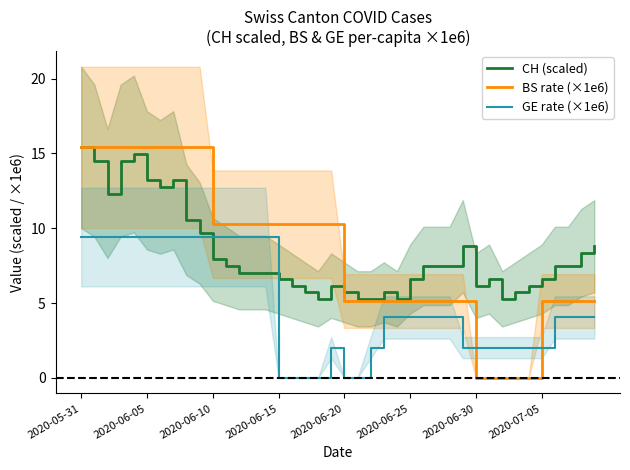

Reading right to left, list all the values displayed in this chart.

CH (scaled): 8.8	8.4	7.5	7.5	6.6	6.2	5.7	5.3	6.6	6.2	8.8	7.5	7.5	7.5	6.6	5.3	5.7	5.3	5.3	5.7	6.2	5.3	5.7	6.2	6.6	7.0	7.0	7.0	7.5	7.9	9.7	10.6	13.2	12.8	13.2	15.0	14.5	12.3	14.5	15.4
BS rate (×1e6): 5.1	5.1	5.1	5.1	5.1	0.0	0.0	0.0	0.0	0.0	5.1	5.1	5.1	5.1	5.1	5.1	5.1	5.1	5.1	5.1	10.3	10.3	10.3	10.3	10.3	10.3	10.3	10.3	10.3	10.3	15.4	15.4	15.4	15.4	15.4	15.4	15.4	15.4	15.4	15.4
GE rate (×1e6): 4.0	4.0	4.0	4.0	2.0	2.0	2.0	2.0	2.0	2.0	2.0	4.0	4.0	4.0	4.0	4.0	4.0	2.0	0.0	0.0	2.0	0.0	0.0	0.0	0.0	9.4	9.4	9.4	9.4	9.4	9.4	9.4	9.4	9.4	9.4	9.4	9.4	9.4	9.4	9.4